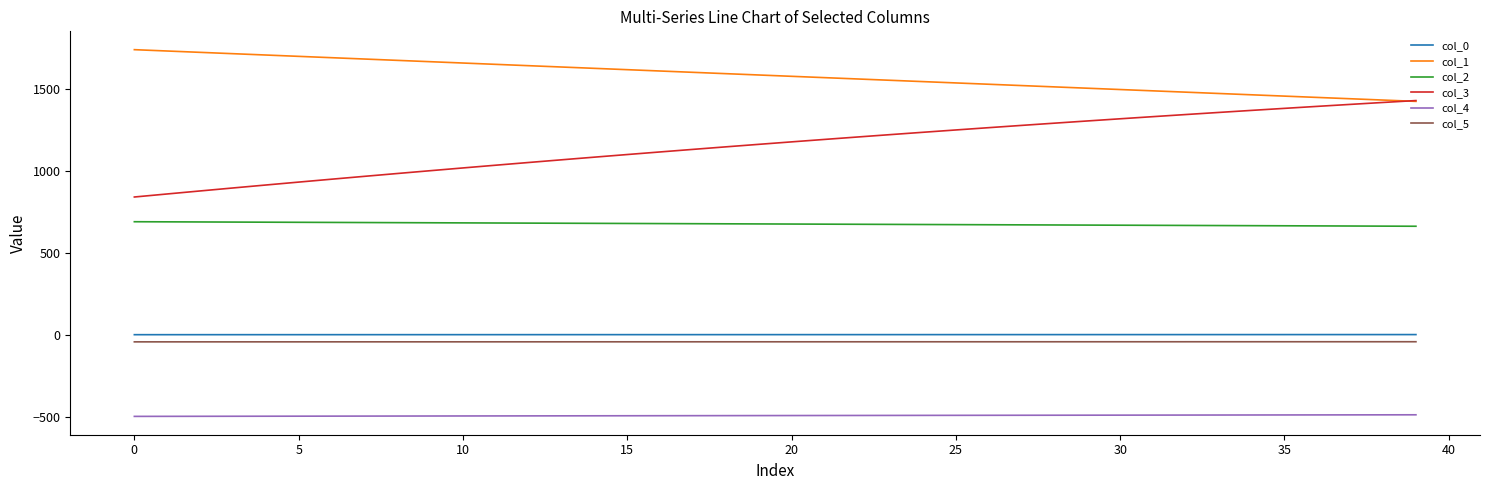

Is this an area chart (filled region under the line)?

No